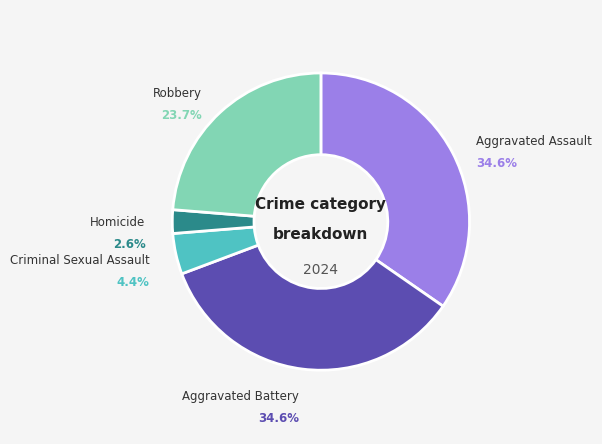

Is Homicide the majority of the pie?

No